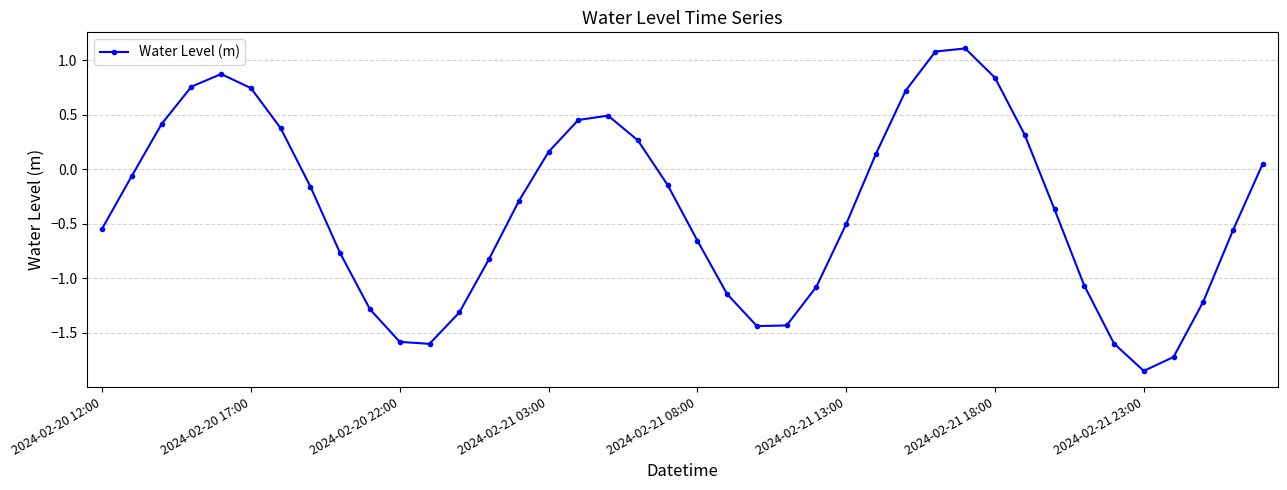

What is the greatest value displayed?

1.1